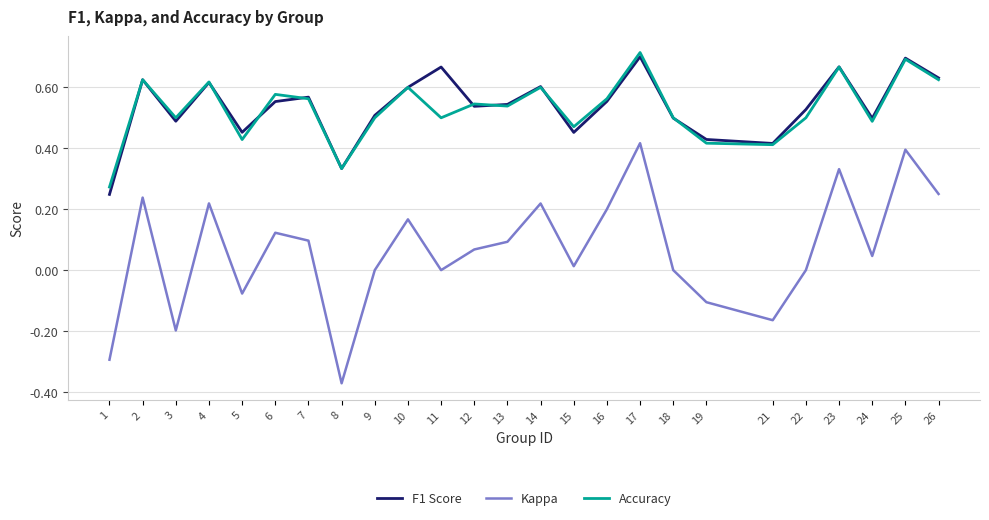

True or false: Kappa and F1 Score cross at least once.

False